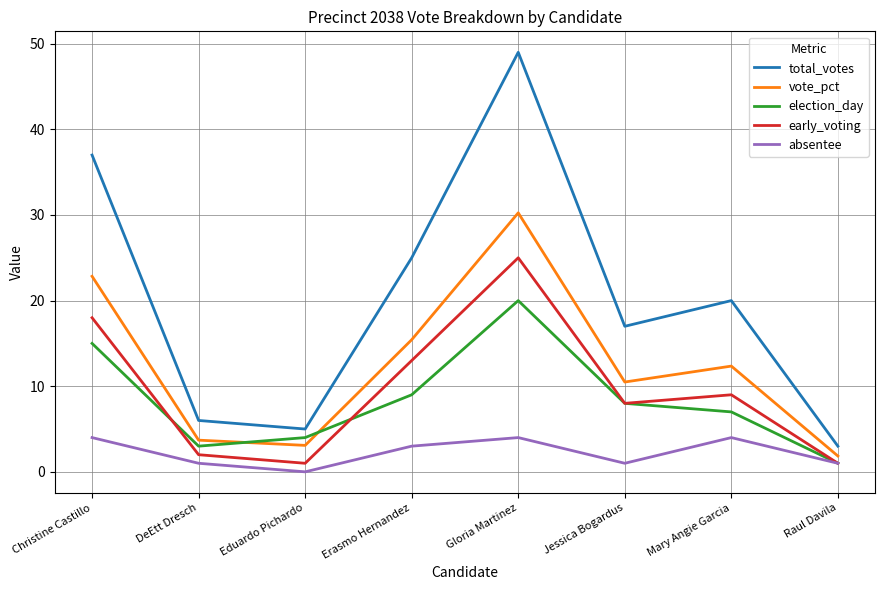

Which series has the largest range (max minus min)?

total_votes